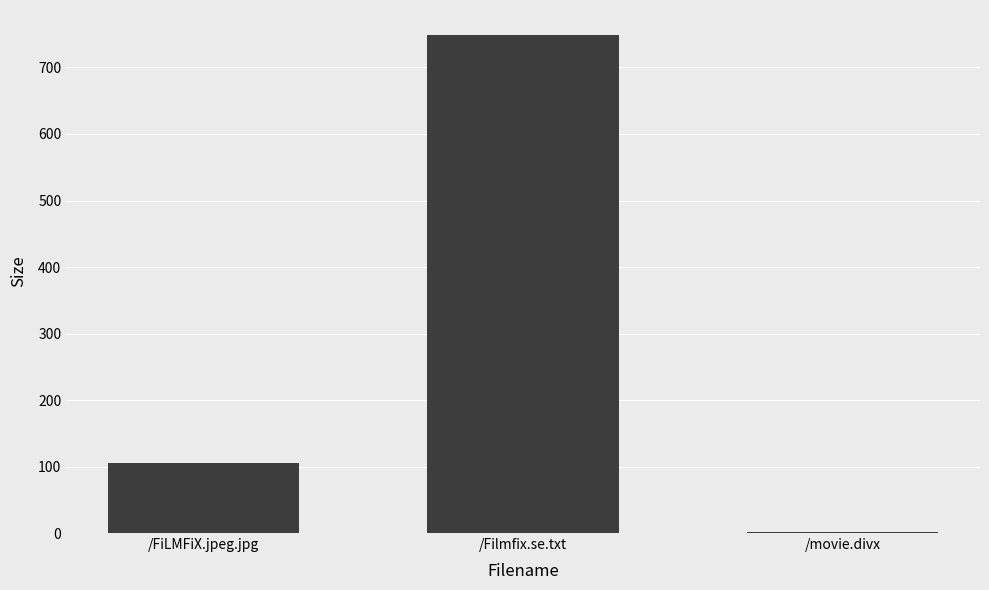

Between /movie.divx and /Filmfix.se.txt, which is larger?

/Filmfix.se.txt